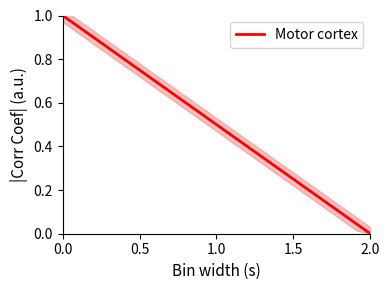

Which category has the lowest value in the Motor cortex series?

2.0